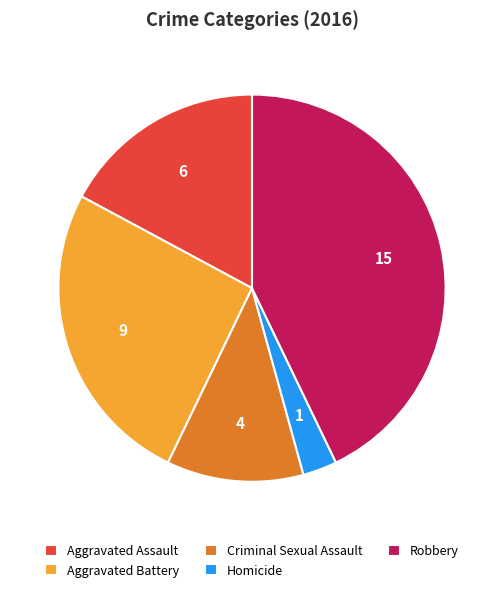

Rank the categories by value from lowest to highest.

Homicide, Criminal Sexual Assault, Aggravated Assault, Aggravated Battery, Robbery